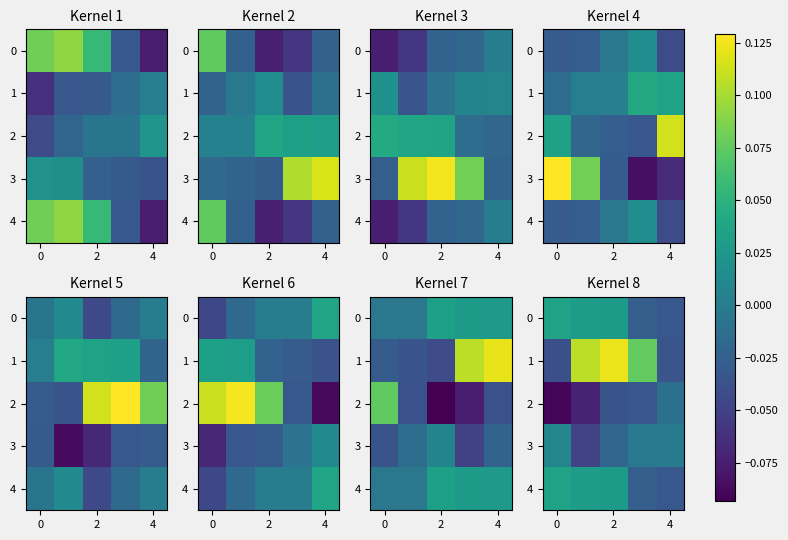

How many negative values does the 4 series have?

2